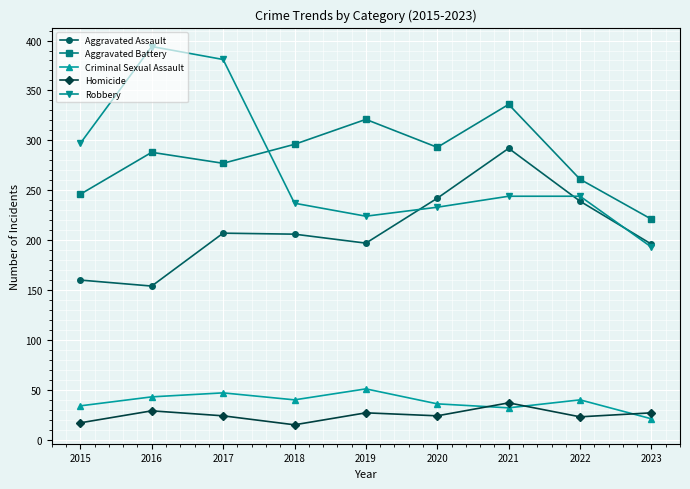

Which series has the largest total across all categories?

Aggravated Battery